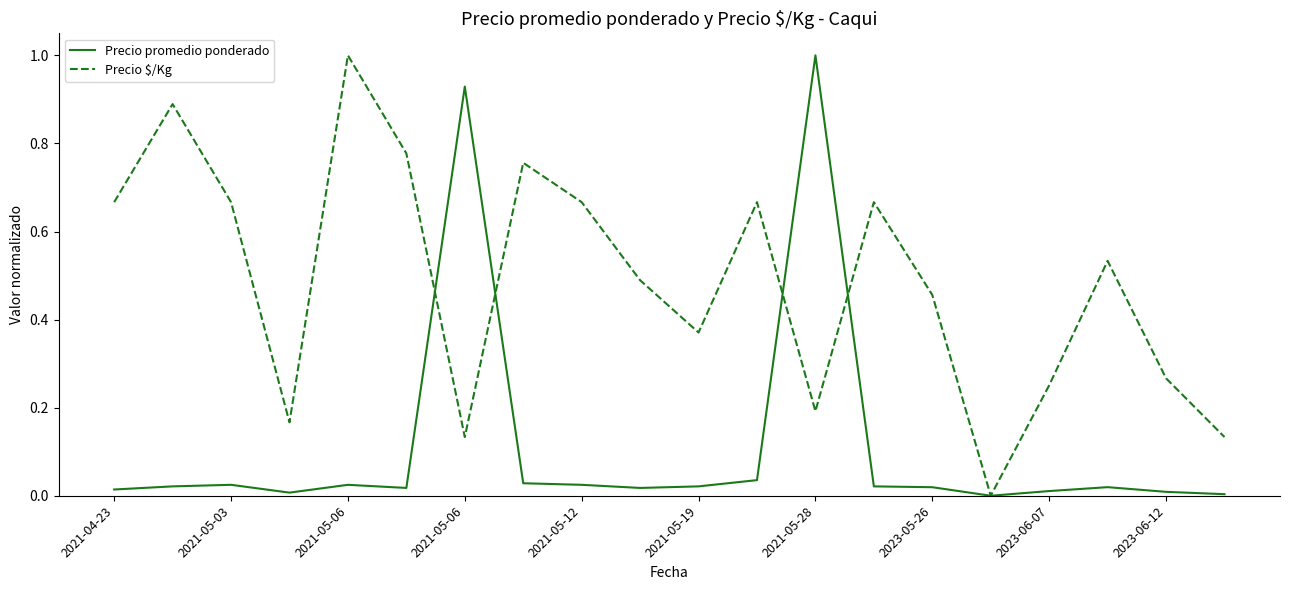

List the series in order of their overall mean, lowest first.

Precio promedio ponderado, Precio $/Kg